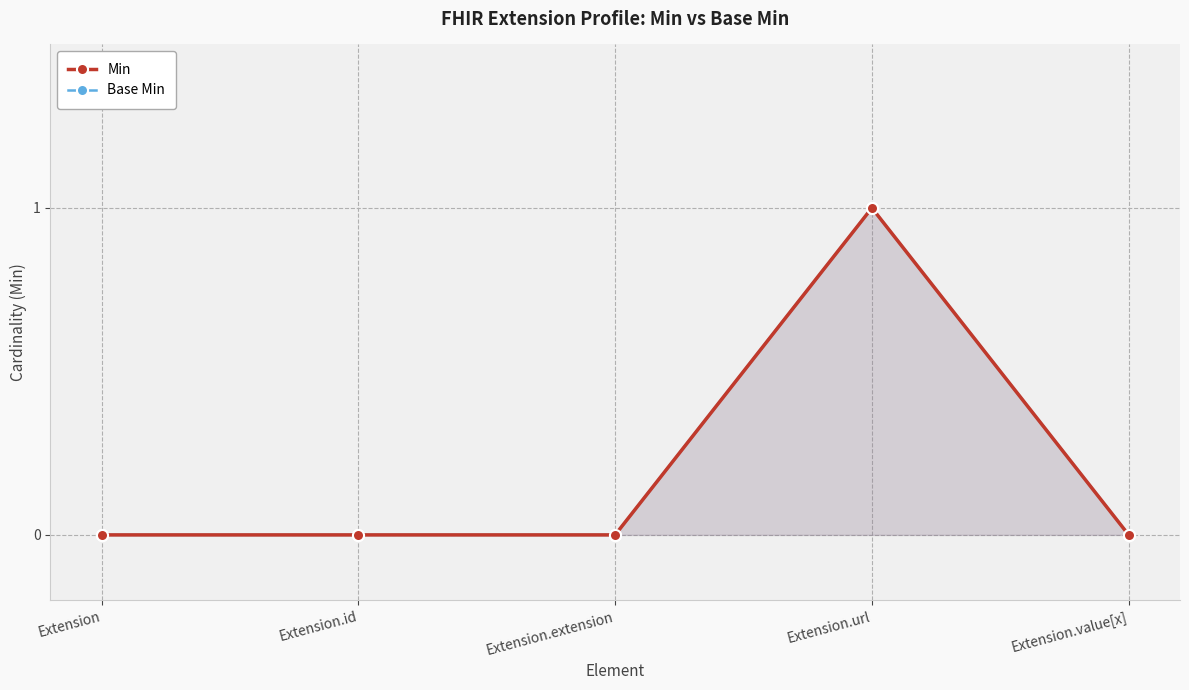

True or false: Base Min and Min intersect in this chart.

False